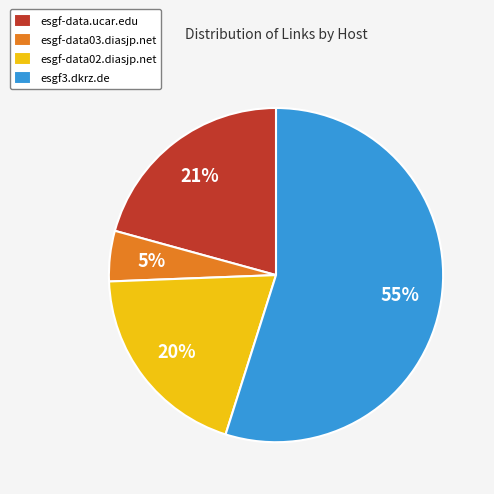

Which category has the biggest portion of the pie?

esgf3.dkrz.de